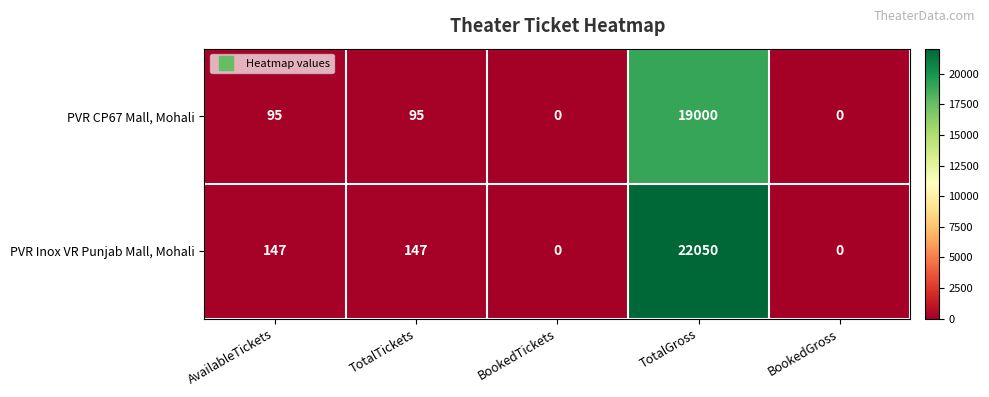

Is it true that PVR CP67 Mall, Mohali equals 0 at BookedGross?

True